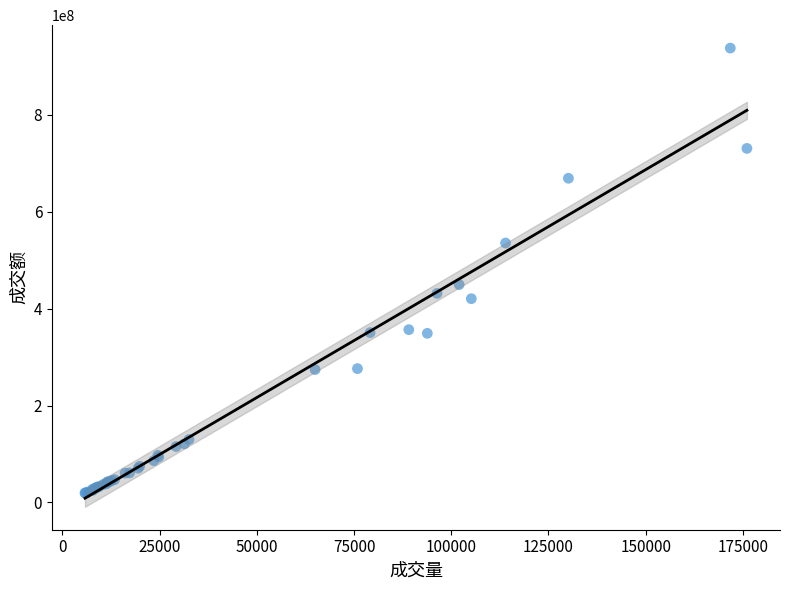

What Y value in the scatter plot is closest to 478732277?

449810164